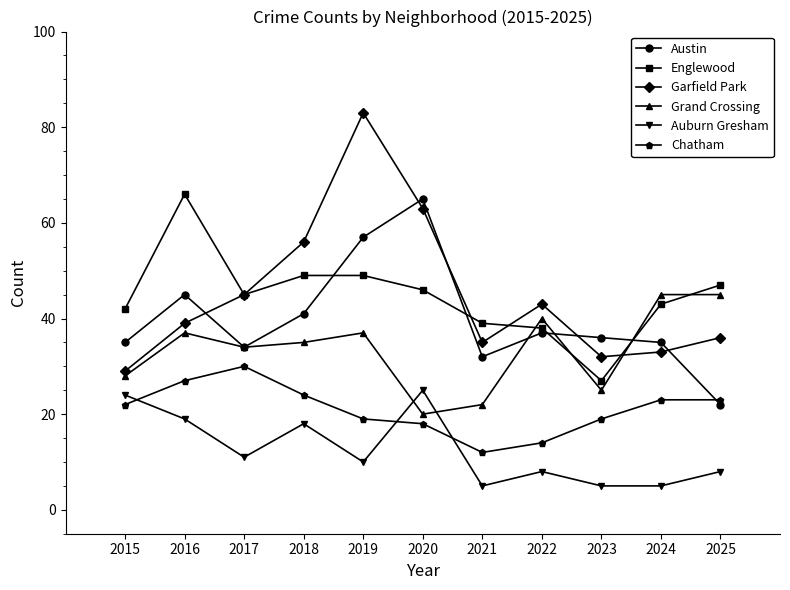

What is the difference between the maximum and minimum values in the Grand Crossing series?

25